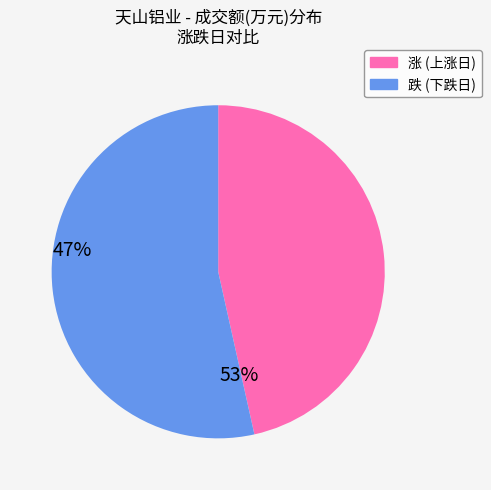

Does any single category account for the majority?

Yes